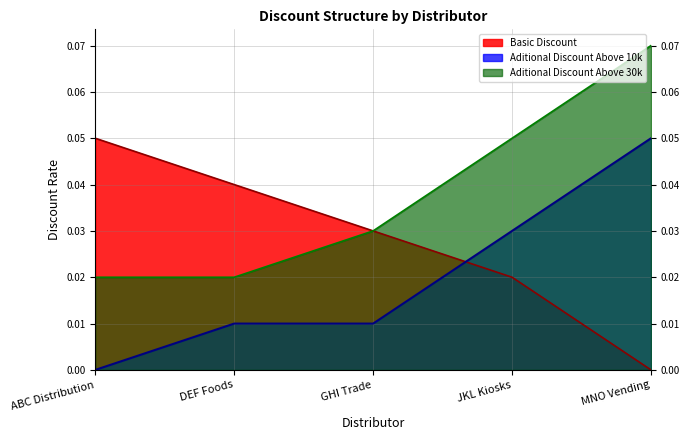

How many lines are shown in the chart?

3